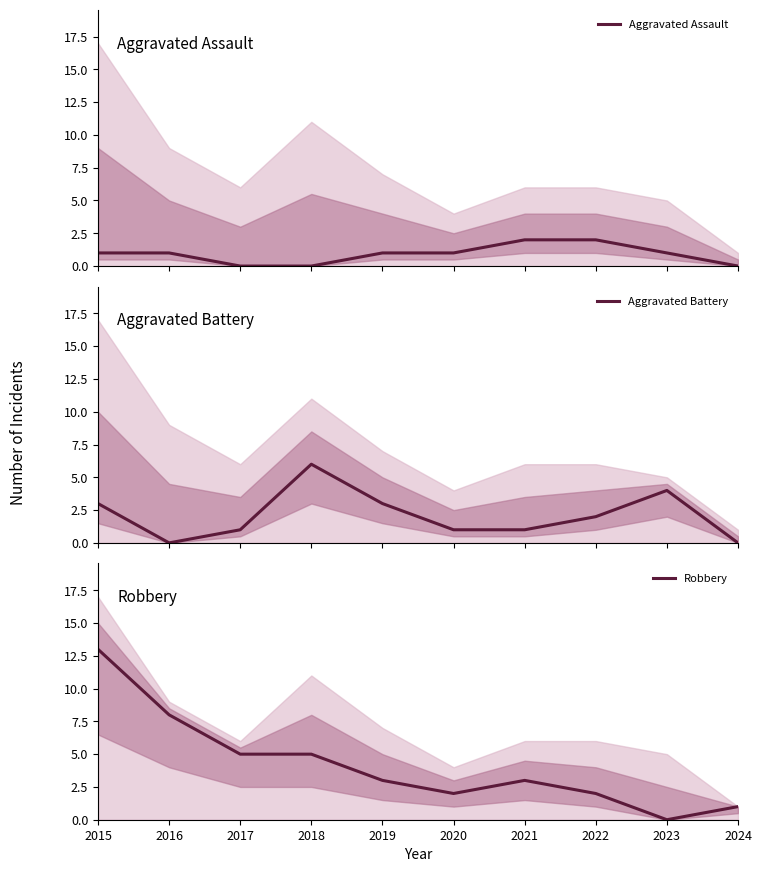

How many values in the Aggravated Battery series exceed 2?

4